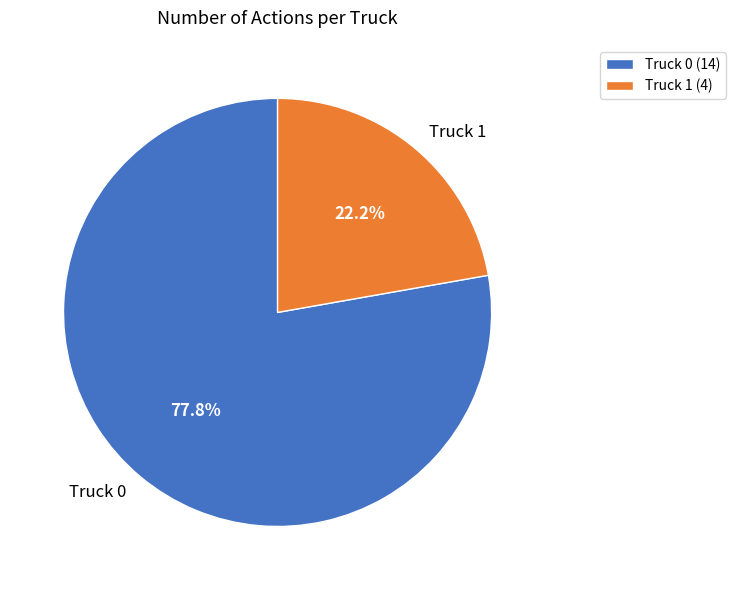

Is it true that Truck 0 is 69% of the pie?

False